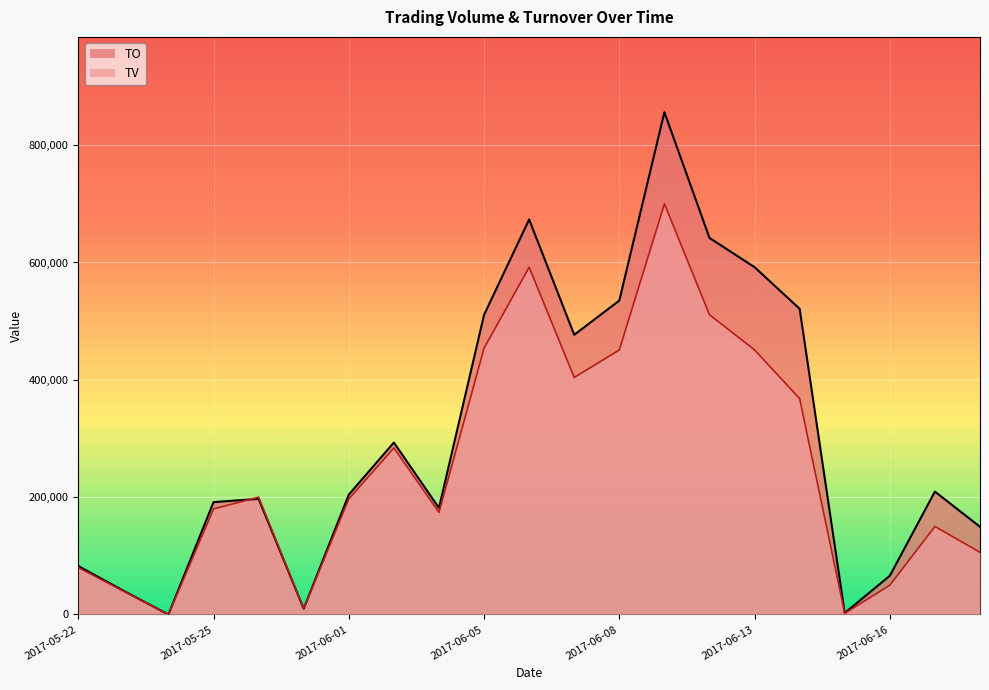

What is the label of the 13th point from the right?

2017-06-03